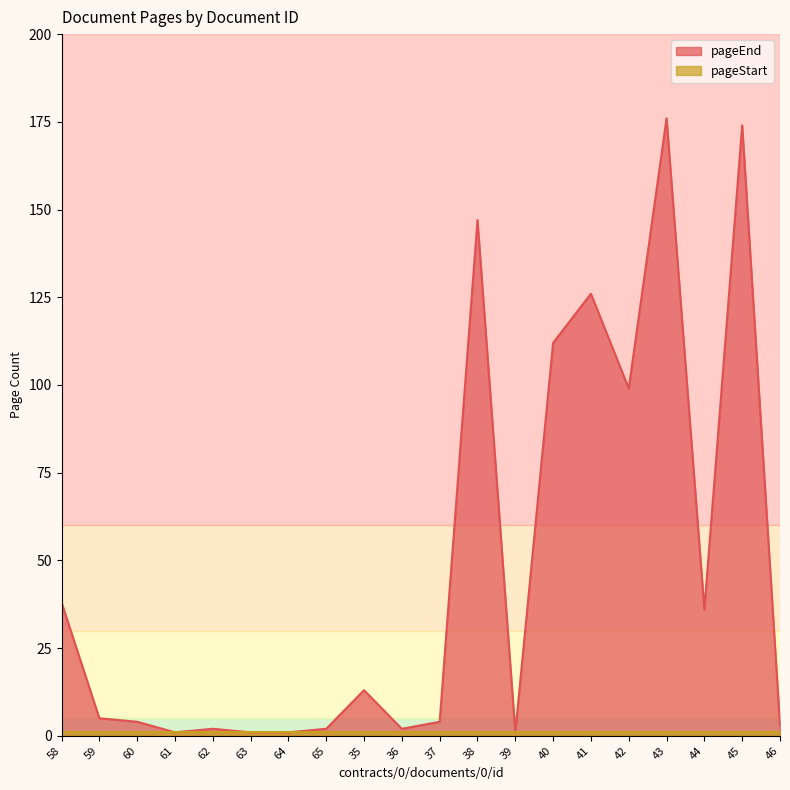

What position from the right is 60?

18